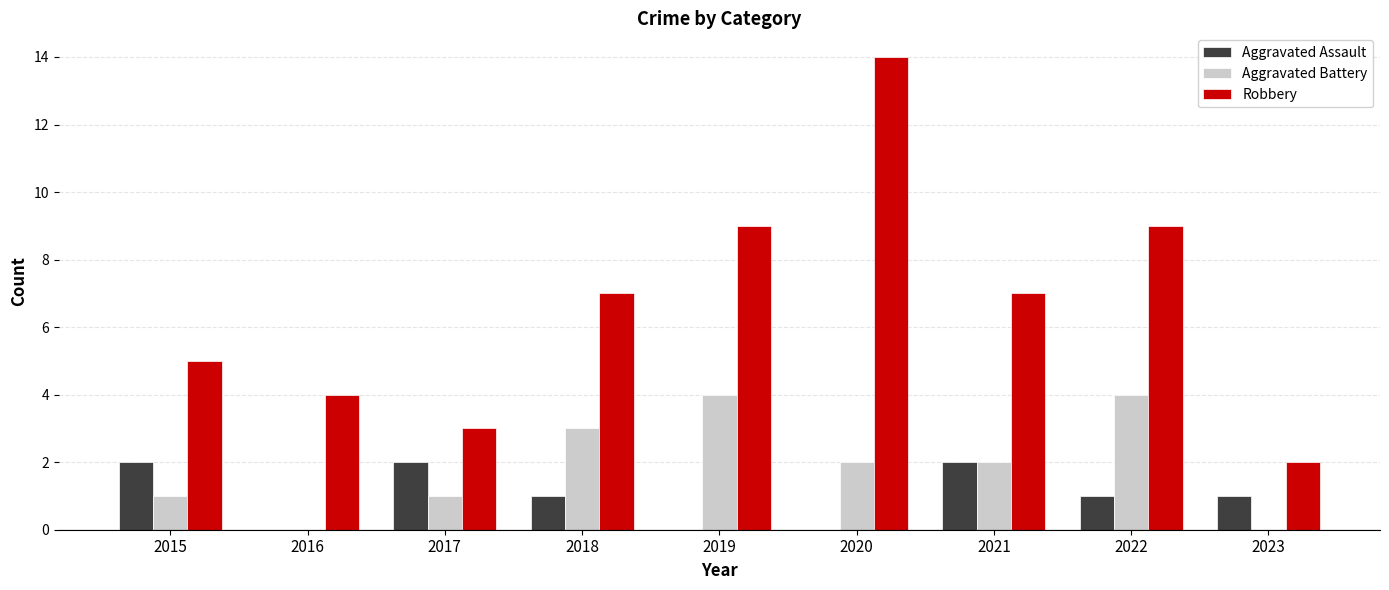

Between 2018 and 2020, which series saw the biggest shift?

Robbery